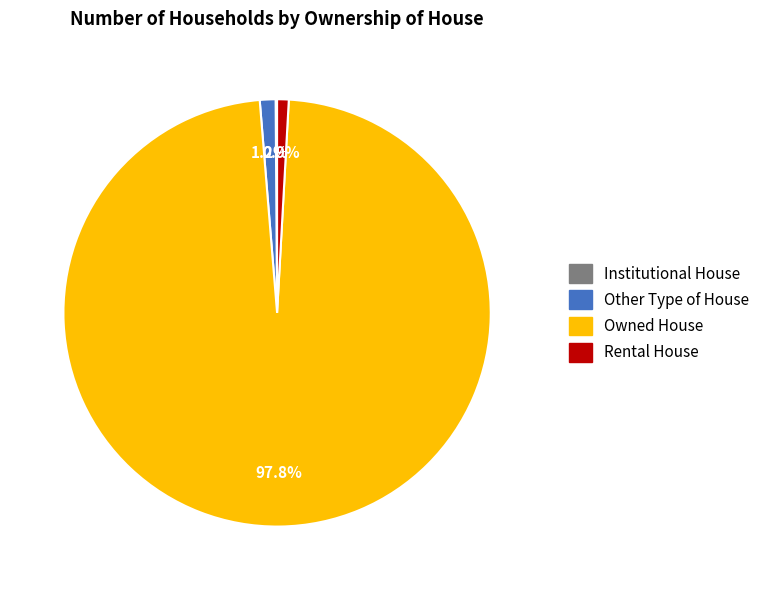

Is it true that Rental House is 1% of the pie?

True